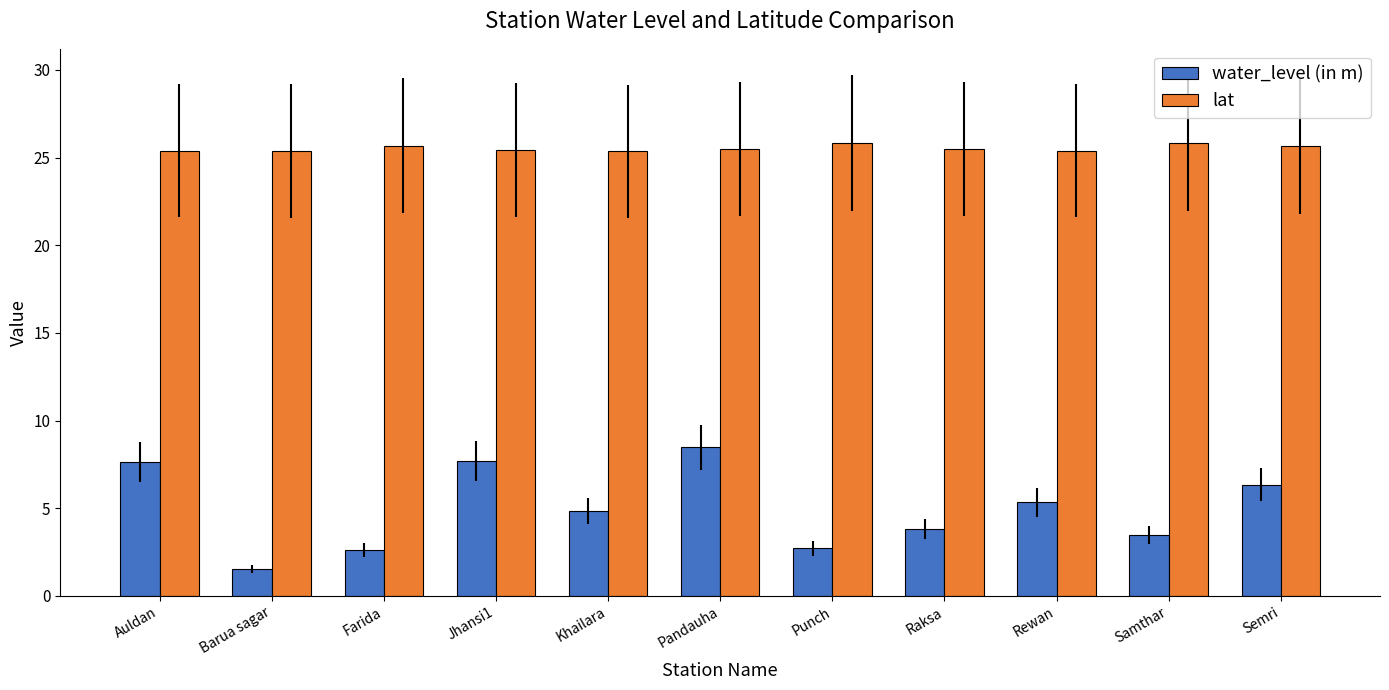

What is the minimum value shown in the chart?

1.6